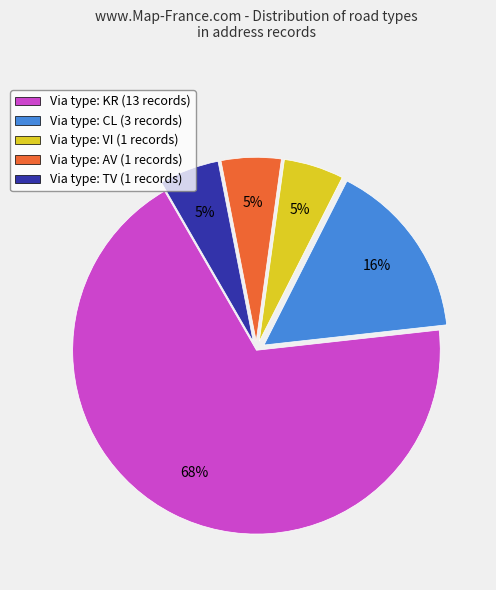

Which has a higher value, Via type: AV (1 records) or Via type: CL (3 records)?

Via type: CL (3 records)